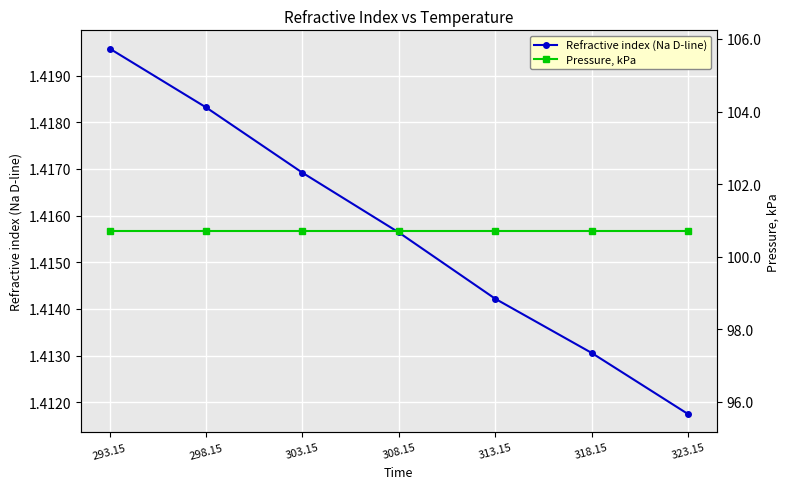

What is the sum of all Pressure, kPa values?

704.9